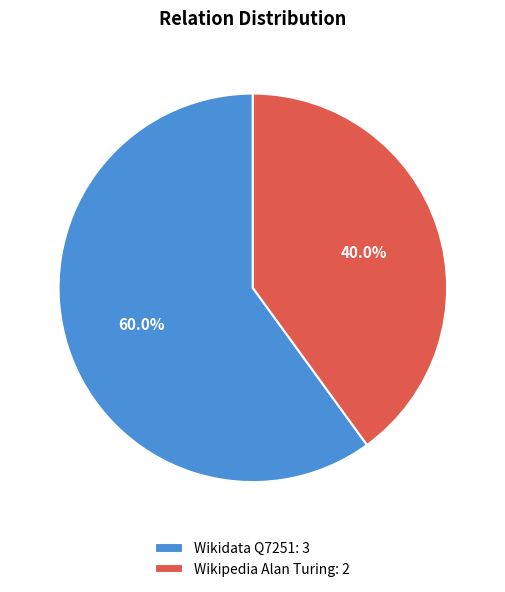

Which slice is the largest?

Wikidata Q7251: 3